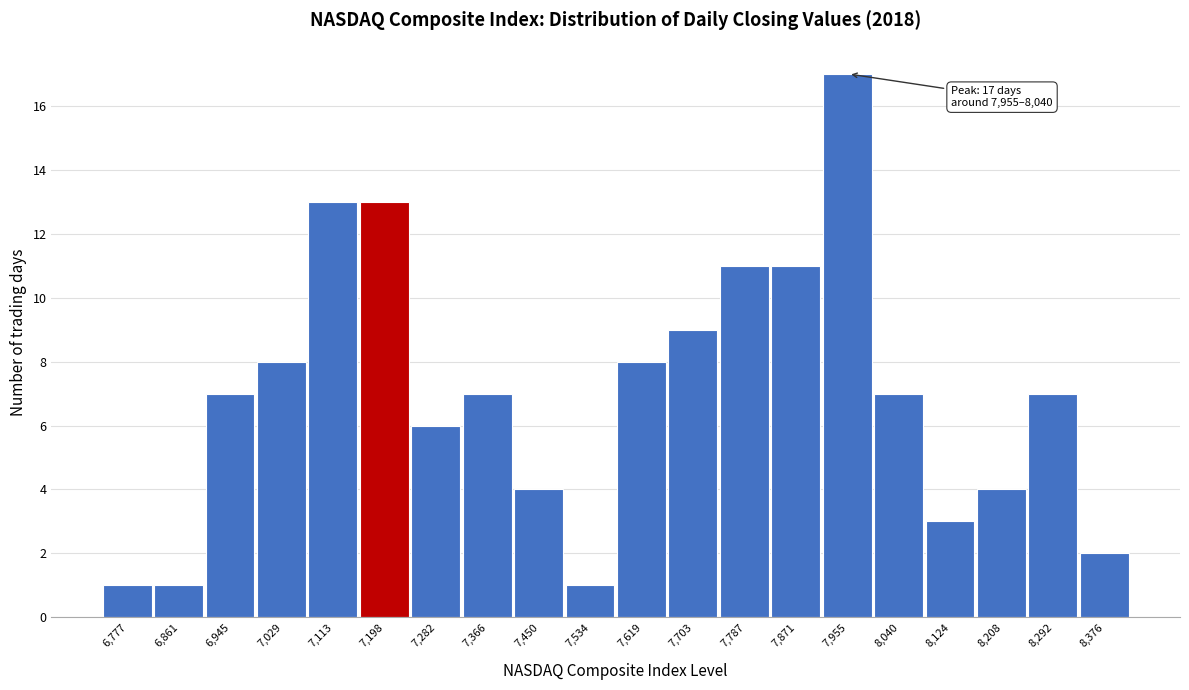

Reading left to right, list all the values displayed in this chart.

6,777=1	6,861=1	6,945=7	7,029=8	7,113=13	7,198=13	7,282=6	7,366=7	7,450=4	7,534=1	7,619=8	7,703=9	7,787=11	7,871=11	7,955=17	8,040=7	8,124=3	8,208=4	8,292=7	8,376=2